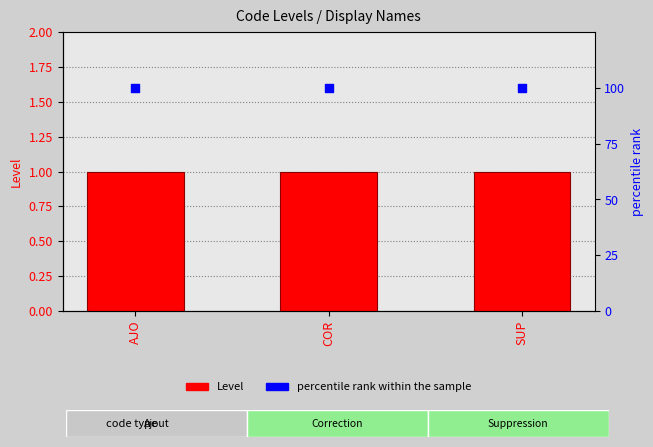

What is the total value across all series at SUP?

101